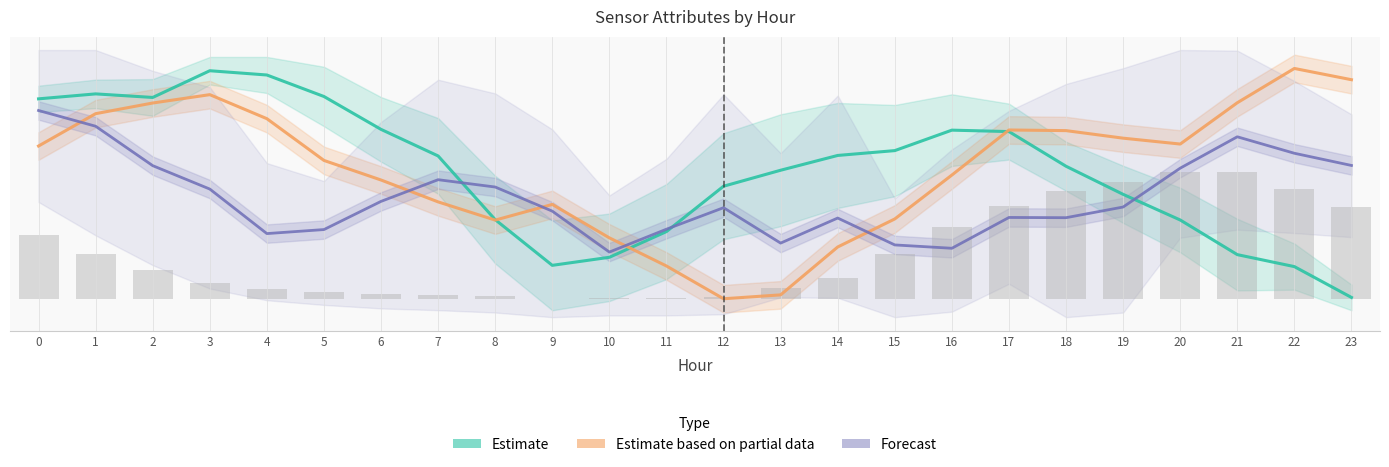

Which category has the lowest value in the Estimate series?

23